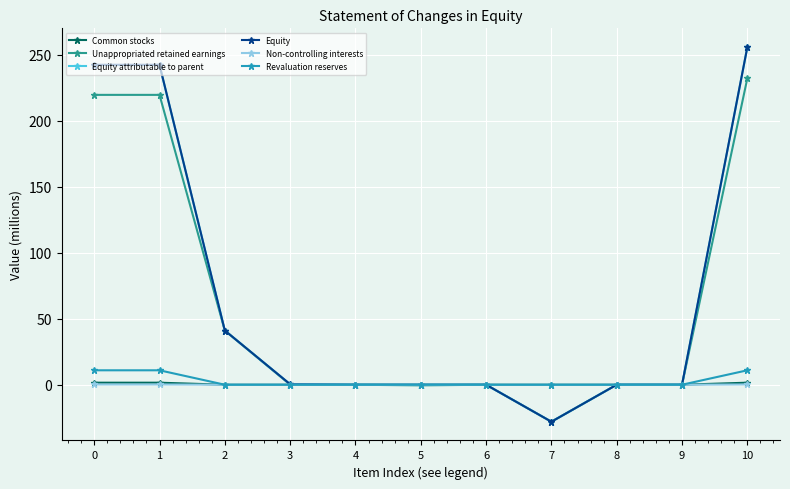

The value of Equity attributable to parent at 6 is 0.0. True or false?

True